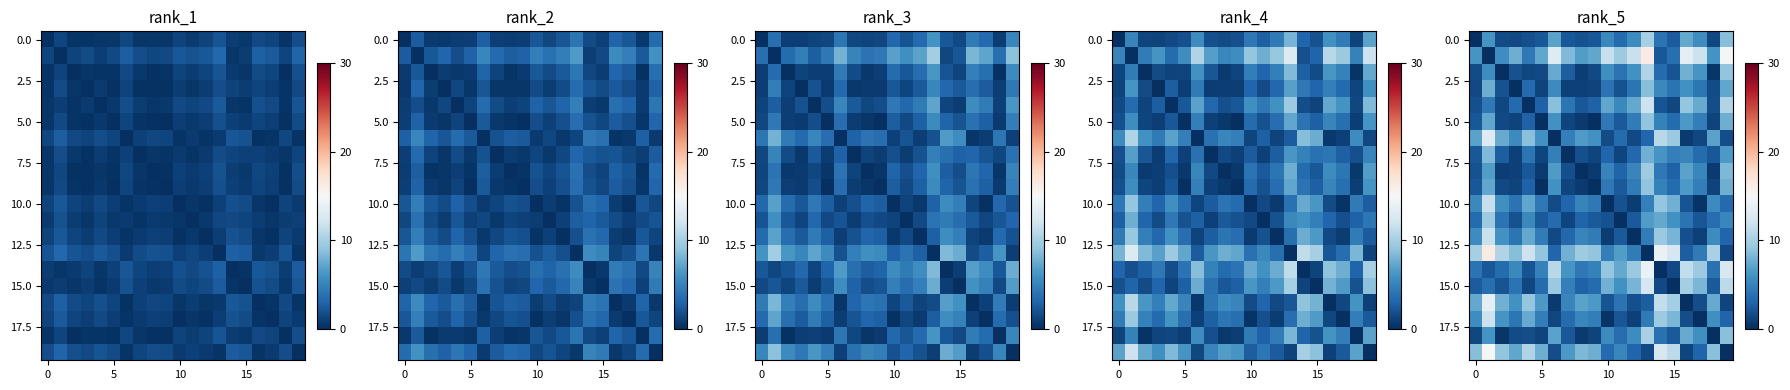

What is the spread (max minus min) of values at 16?

13.5